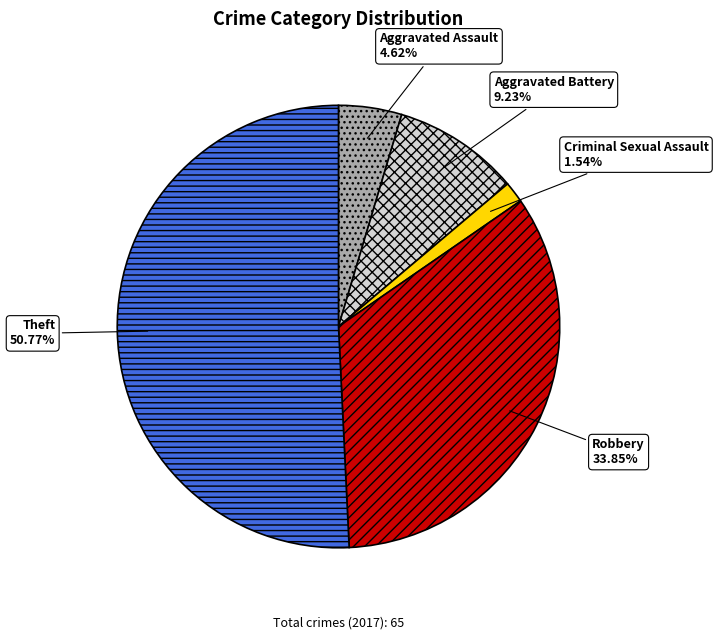

Count the number of slices in the pie.

5